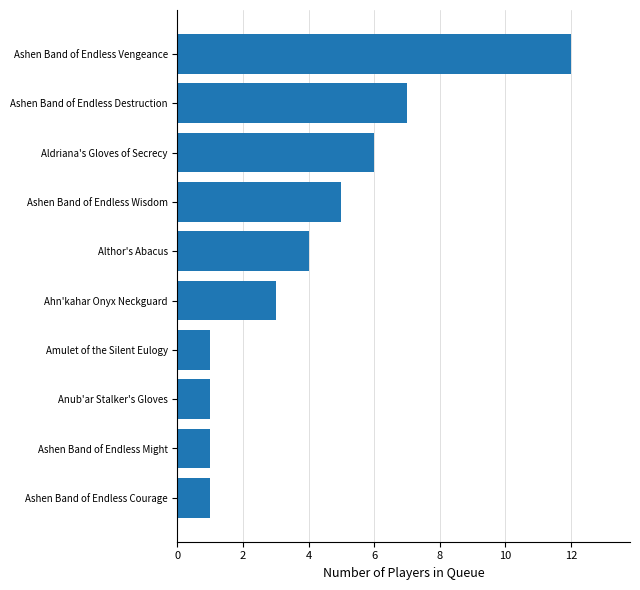

Reading bottom to top, list all the values displayed in this chart.

1	1	1	1	3	4	5	6	7	12